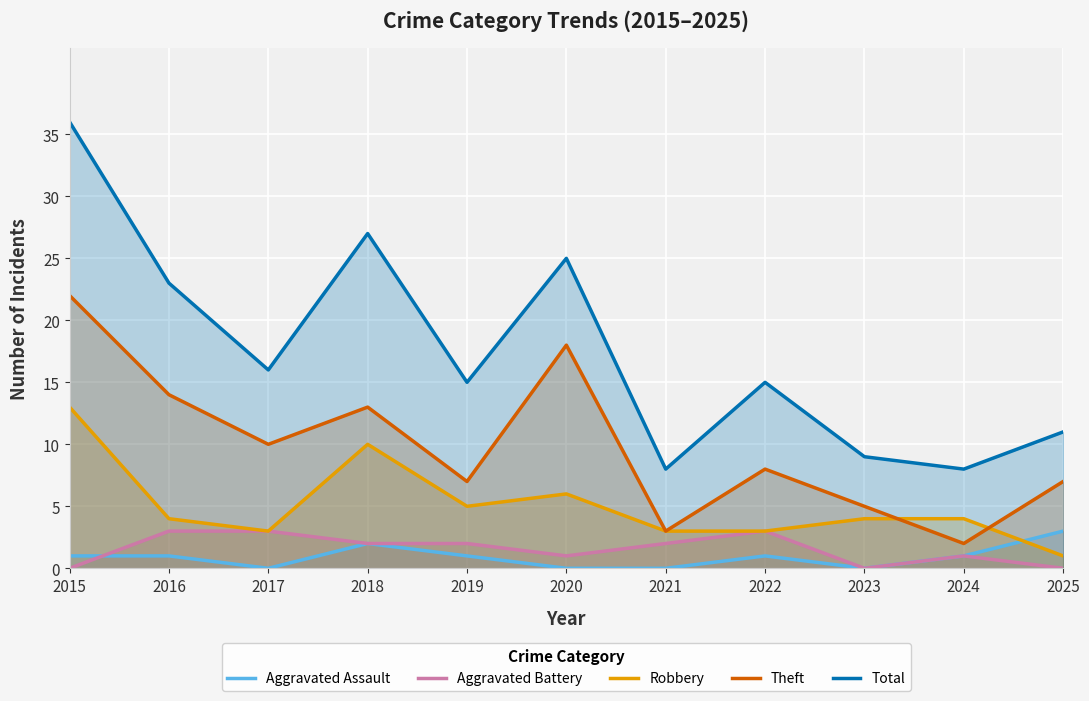

True or false: Total and Aggravated Assault cross at least once.

False